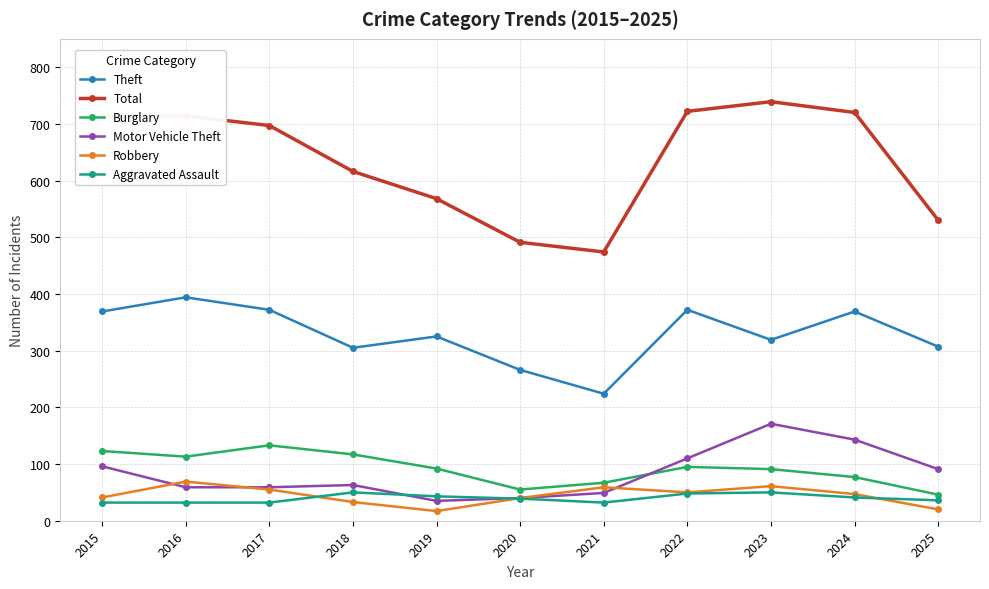

True or false: Burglary and Motor Vehicle Theft intersect in this chart.

True